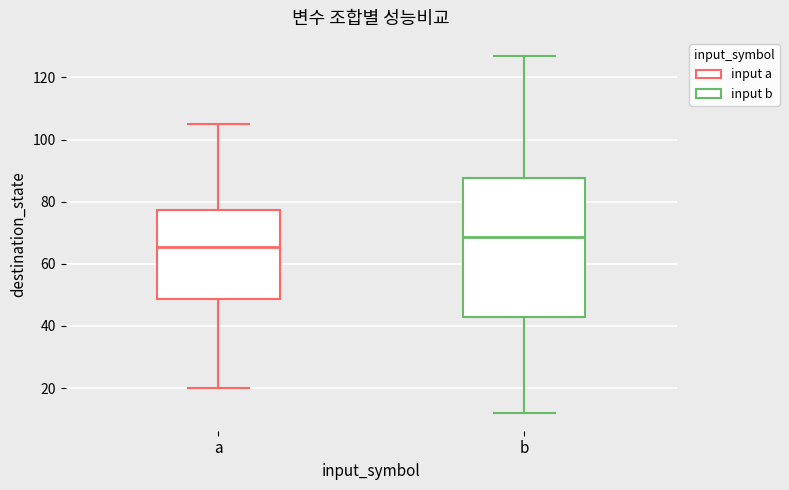

Reading left to right, transcribe this box plot: for each box, give where its median line is, the range the box spans, and where its two whiskers end, as read against the y-axis. The values are not printed on the chart, so give them approximately, as read against the axis.

a: median 66, box 48 to 78, whiskers 20 to 106
b: median 68, box 44 to 88, whiskers 12 to 128